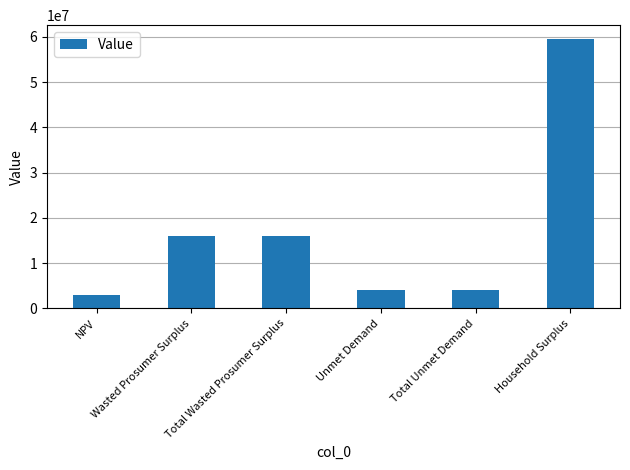

The value at Total Wasted Prosumer Surplus is 24513262.1. True or false?

False